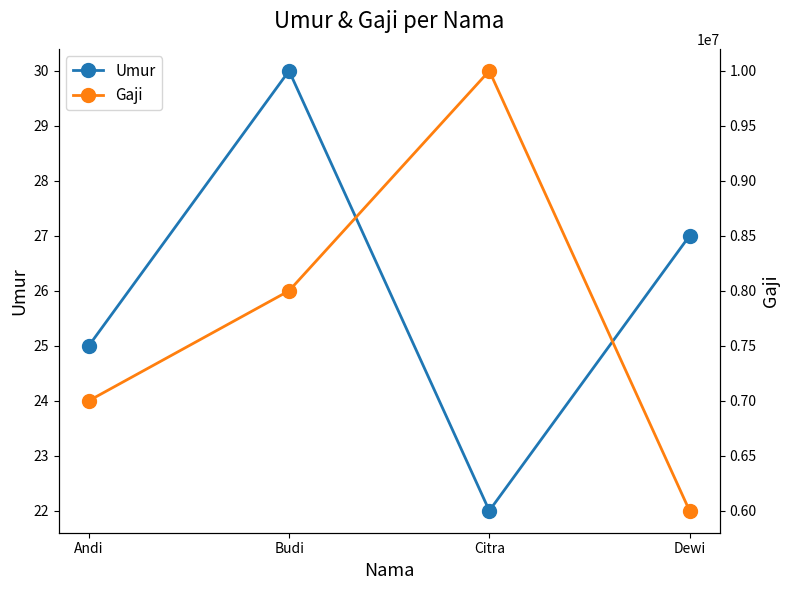

Rank the series by their average value, from lowest to highest.

Umur, Gaji